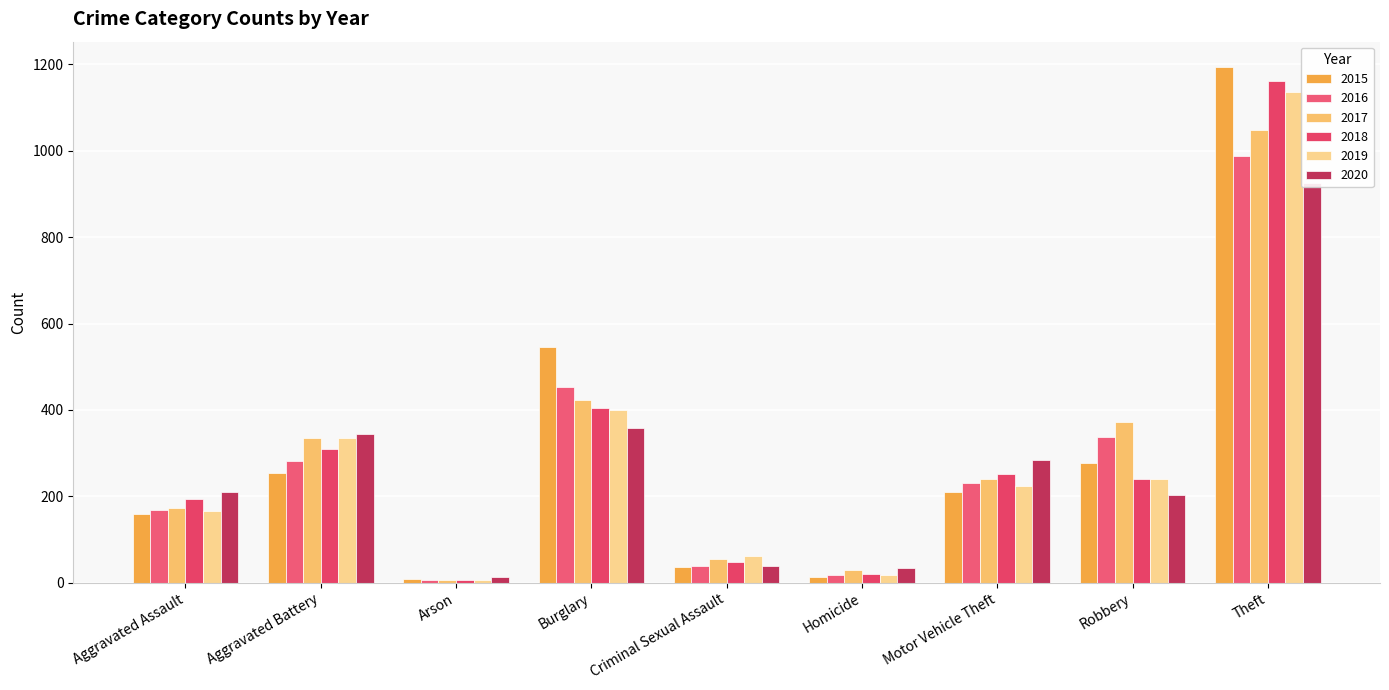

Read the 2020 value at Aggravated Battery, to the nearest 50.

350